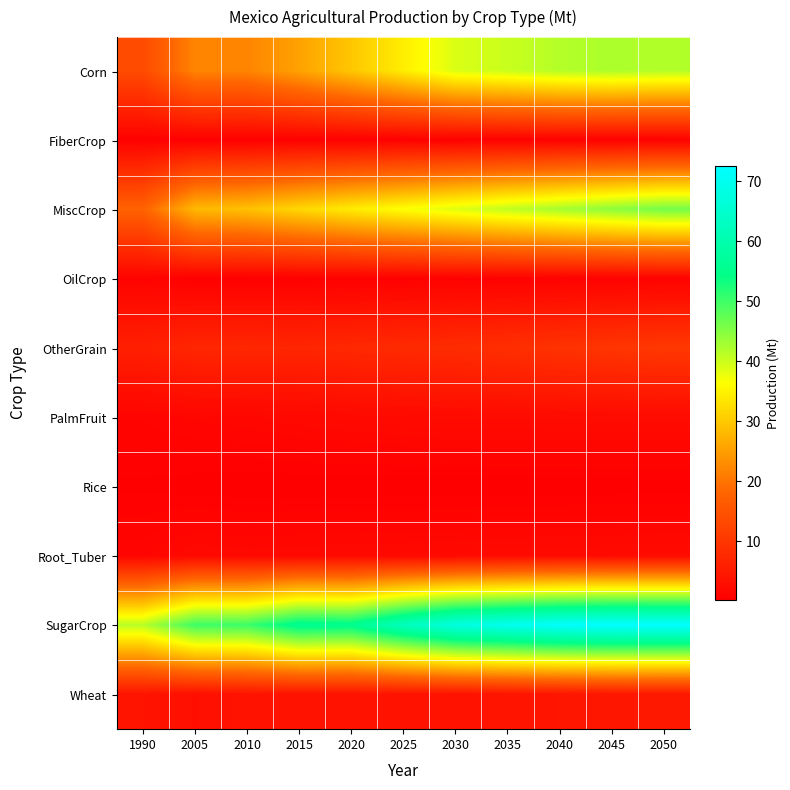

Which series has the largest total across all categories?

SugarCrop